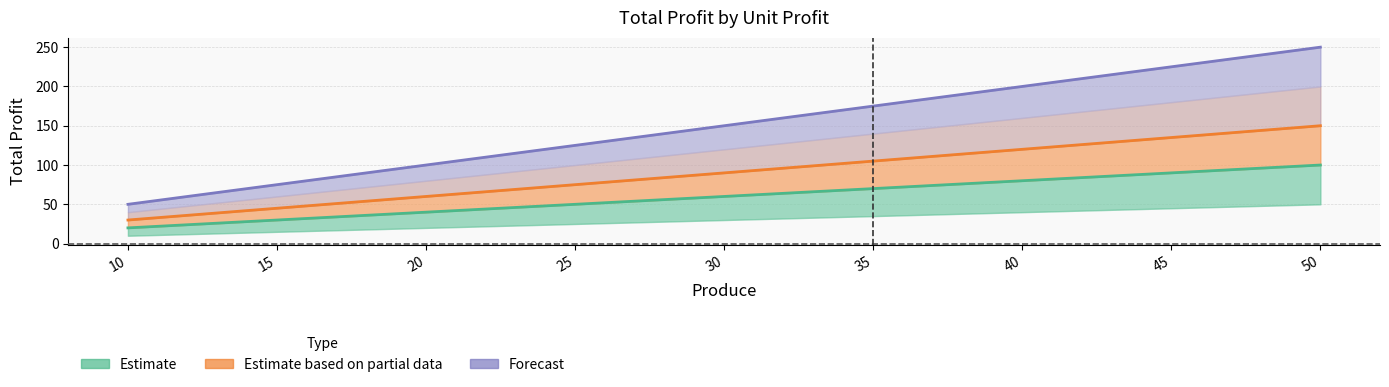

True or false: col_10 (Forecast) and col_8 (Est. partial data) intersect in this chart.

False